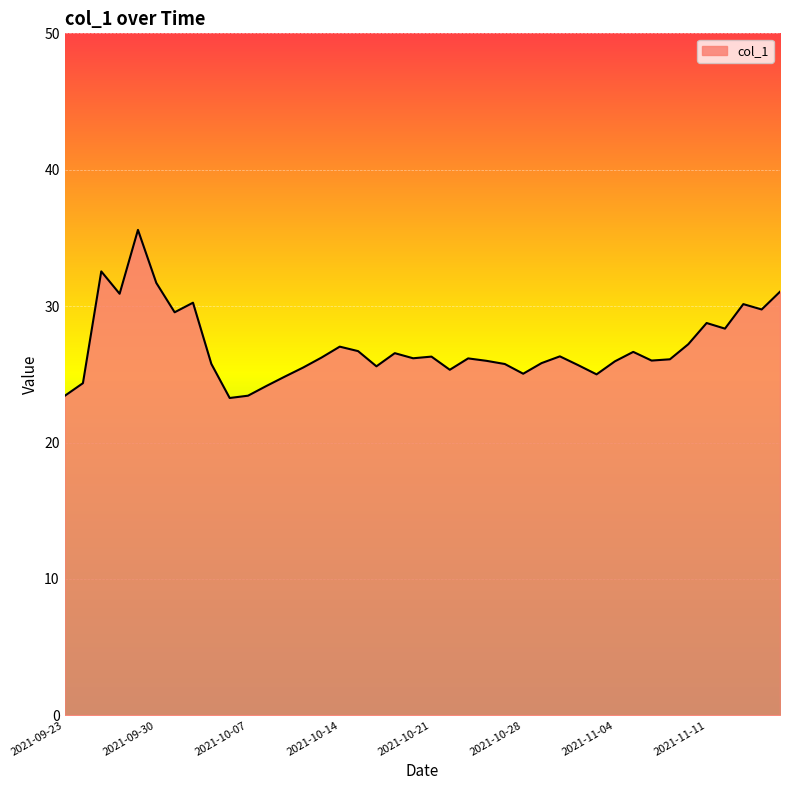

How many lines are shown in the chart?

1